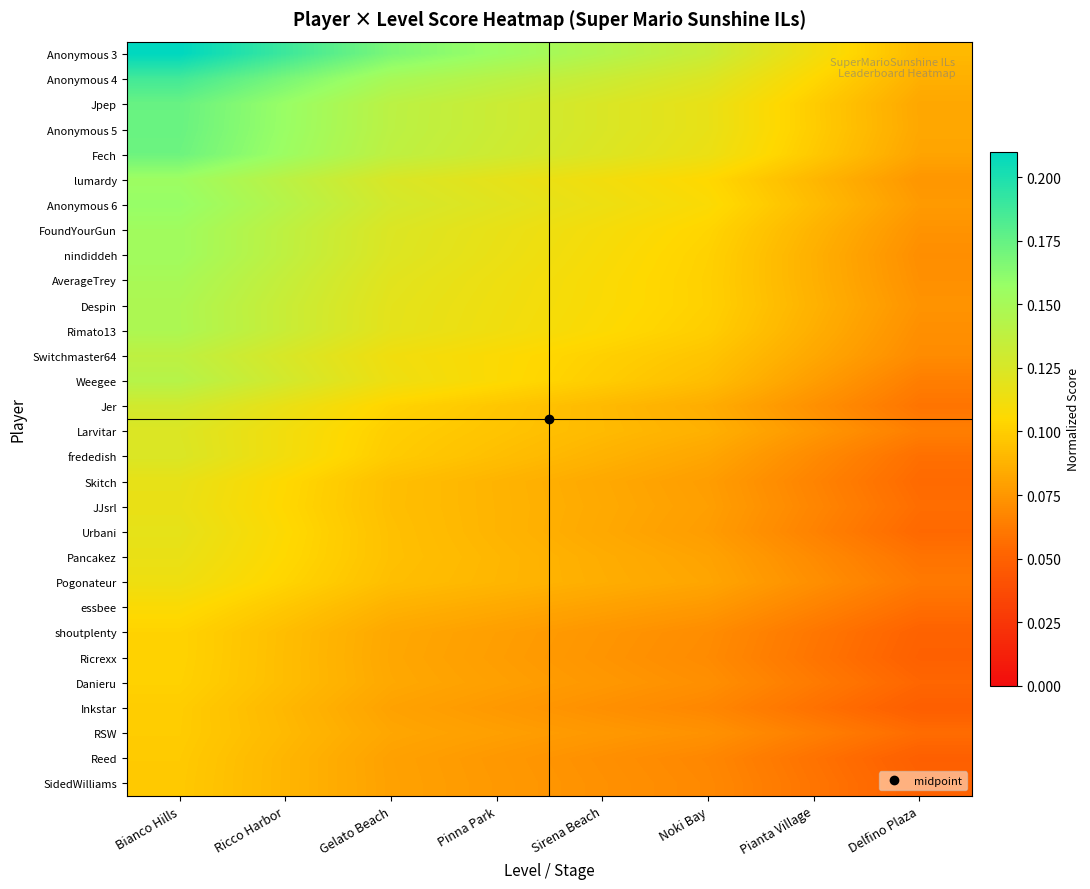

Count the number of categories in the chart.

8